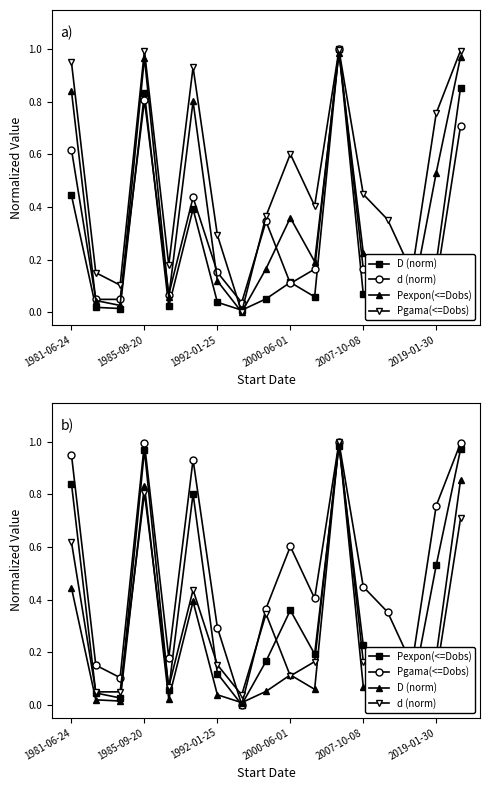

List the series in order of their peak value, highest first.

D (norm), d (norm), Pgama(<=Dobs), Pexpon(<=Dobs)